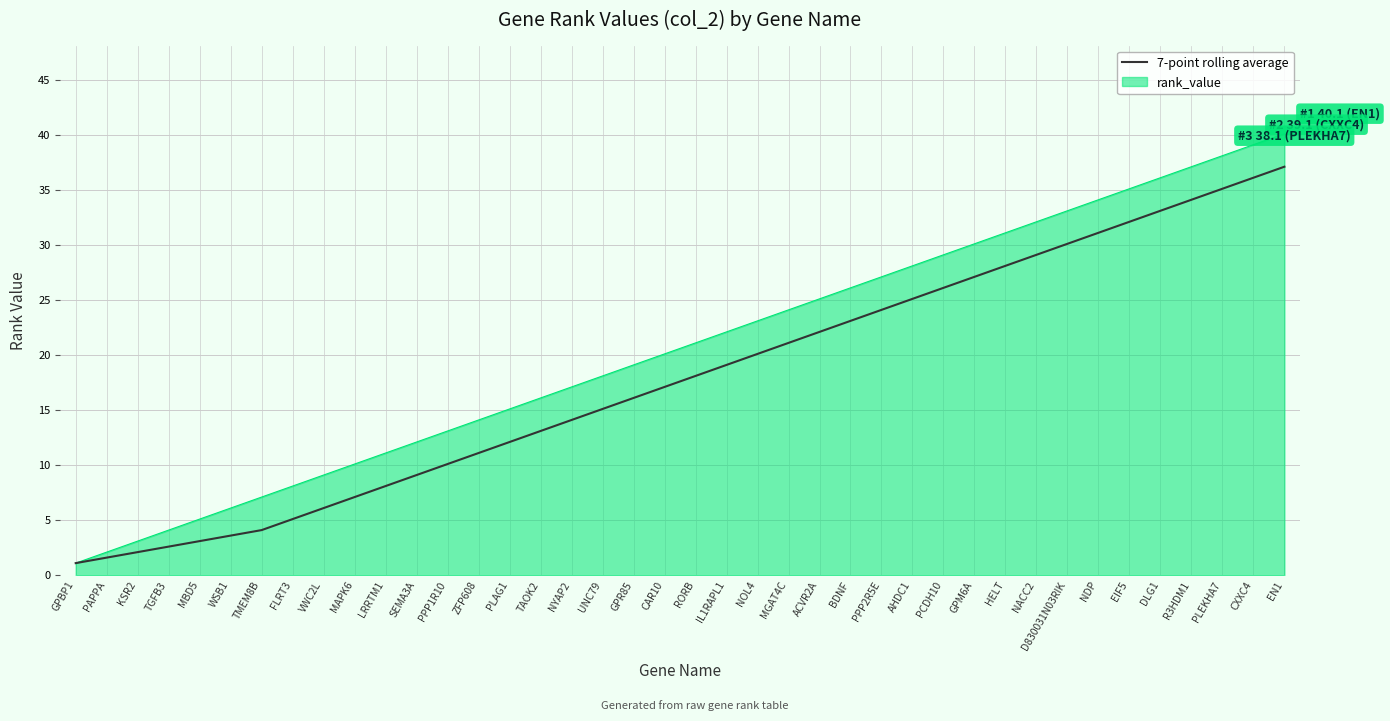

What position from the left is VWC2L?

9